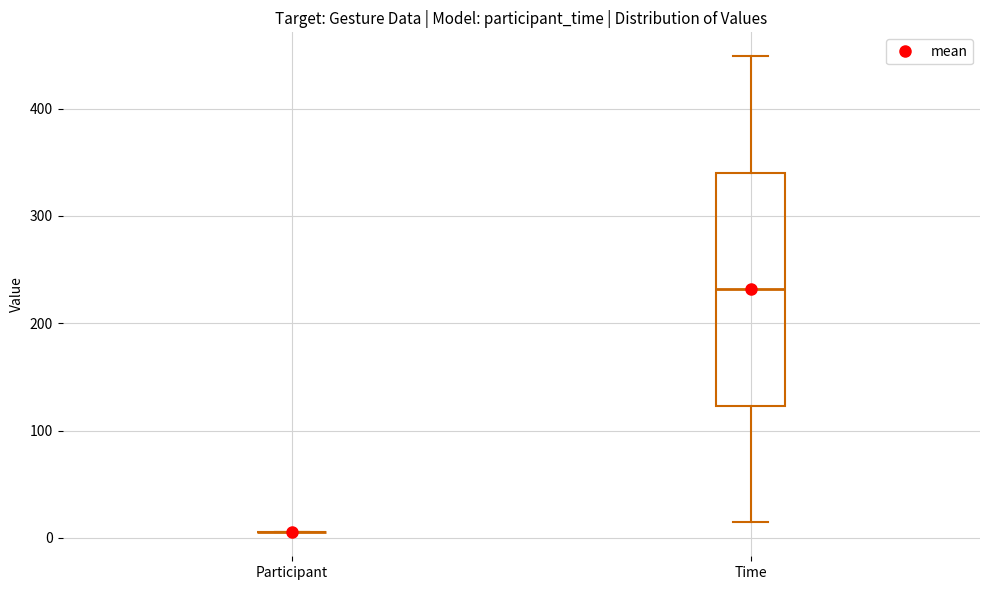

Reading left to right, read every box against the y-axis: the position of its median line, the range the box covers, and the ends of its whiskers. The values are not printed on the chart, so give them approximately, as read against the axis.

Participant: box collapsed to a line at 10, whiskers 10 to 10
Time: median 230, box 120 to 340, whiskers 20 to 450